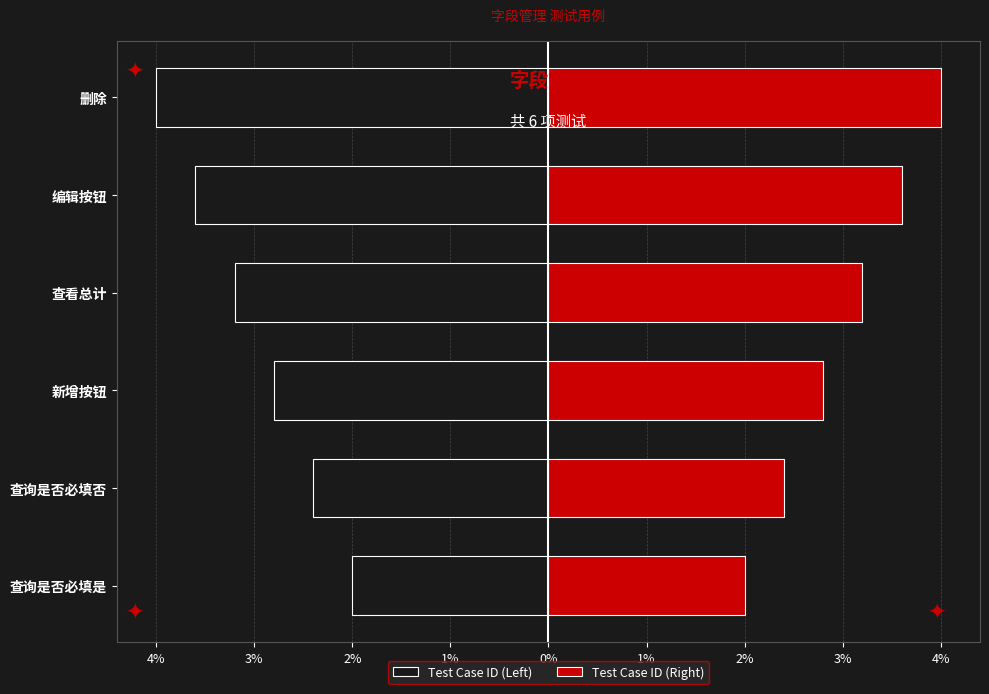

How many categories are shown in the chart?

6